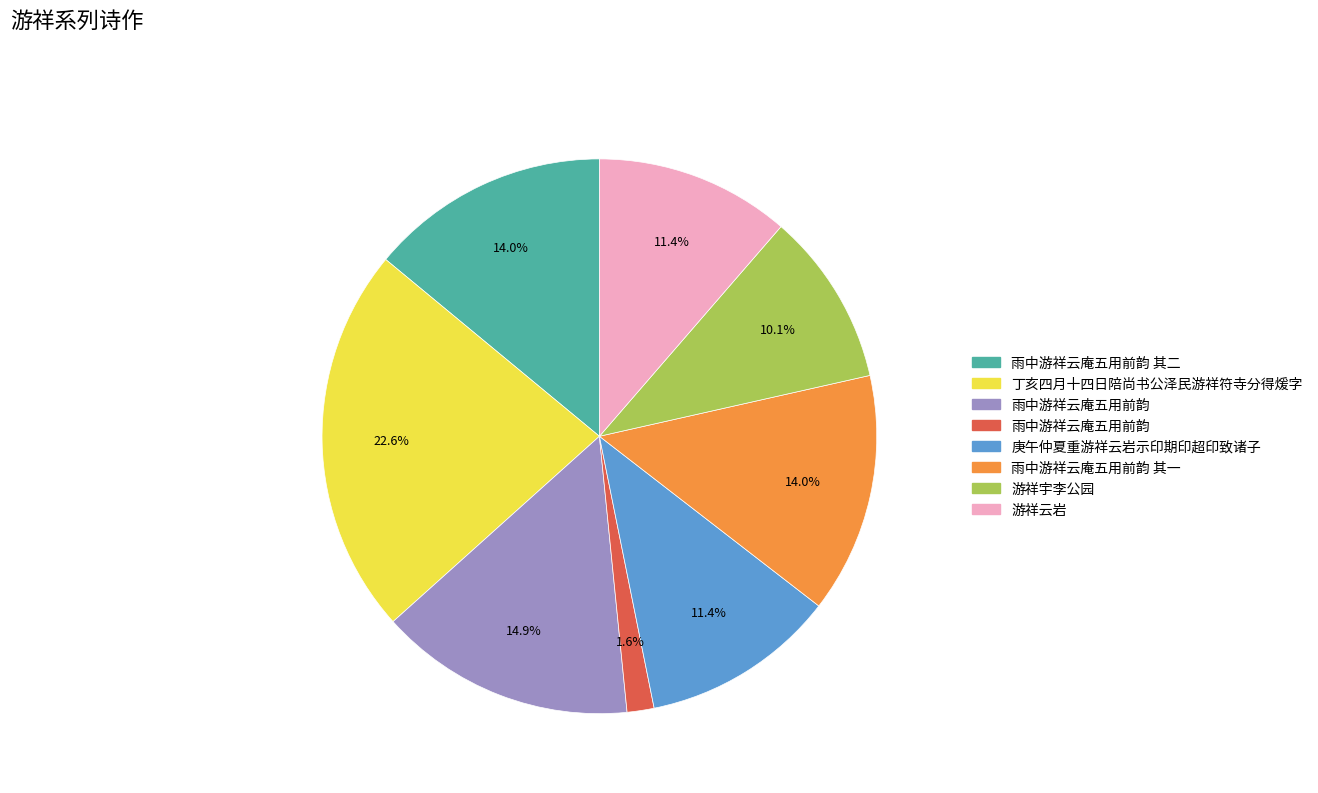

Is there a majority slice in this chart?

No